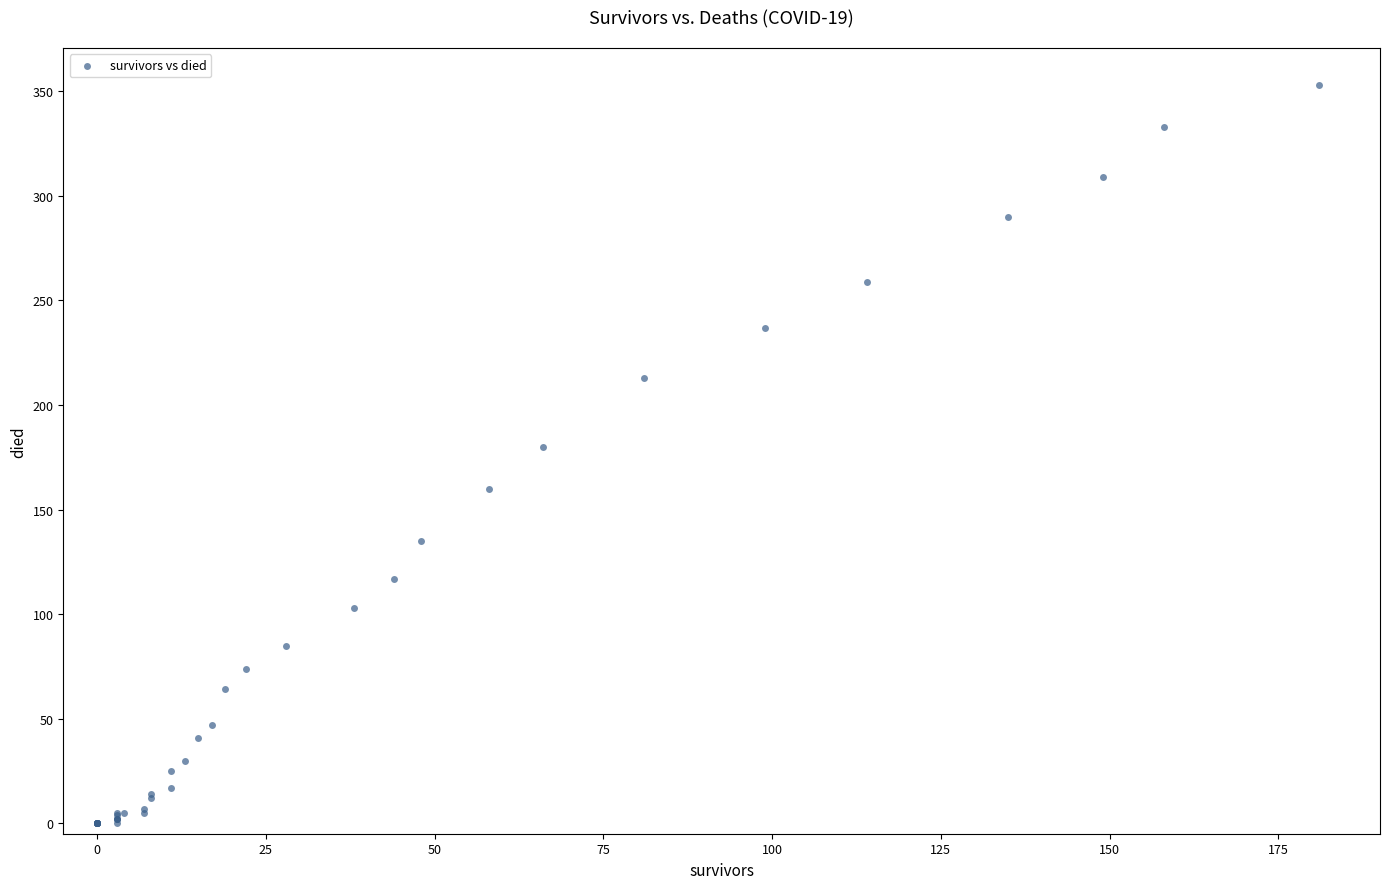

What Y value in the scatter plot is closest to 176?

180